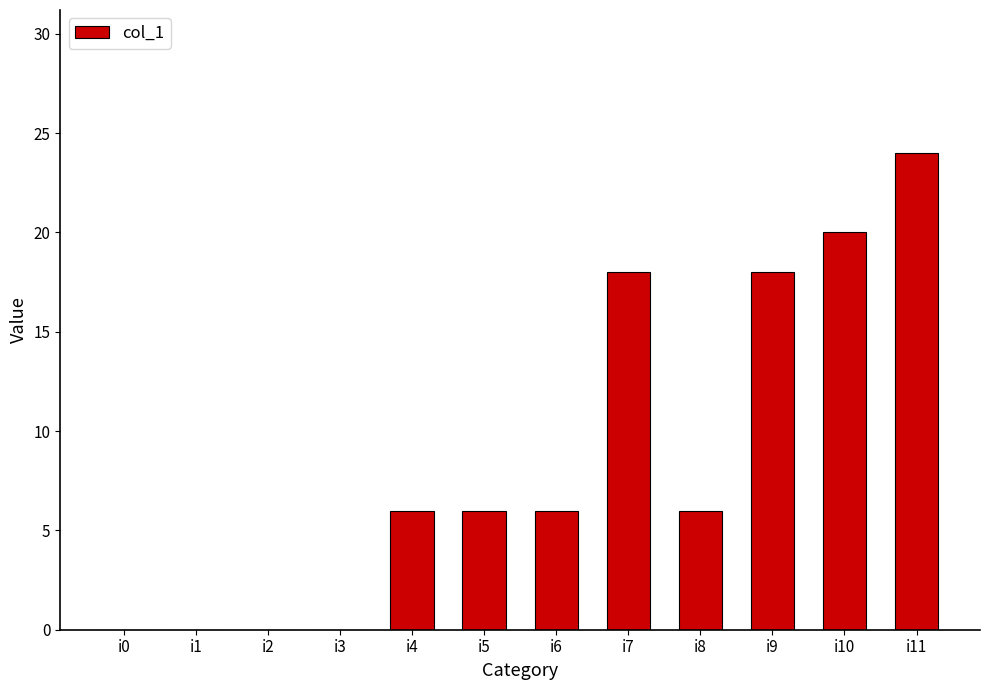

What is the sum of the values at i4 and i7?

24